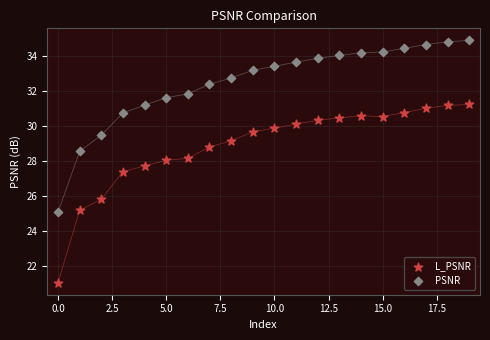

Which series has the widest spread of Y values?

L_PSNR